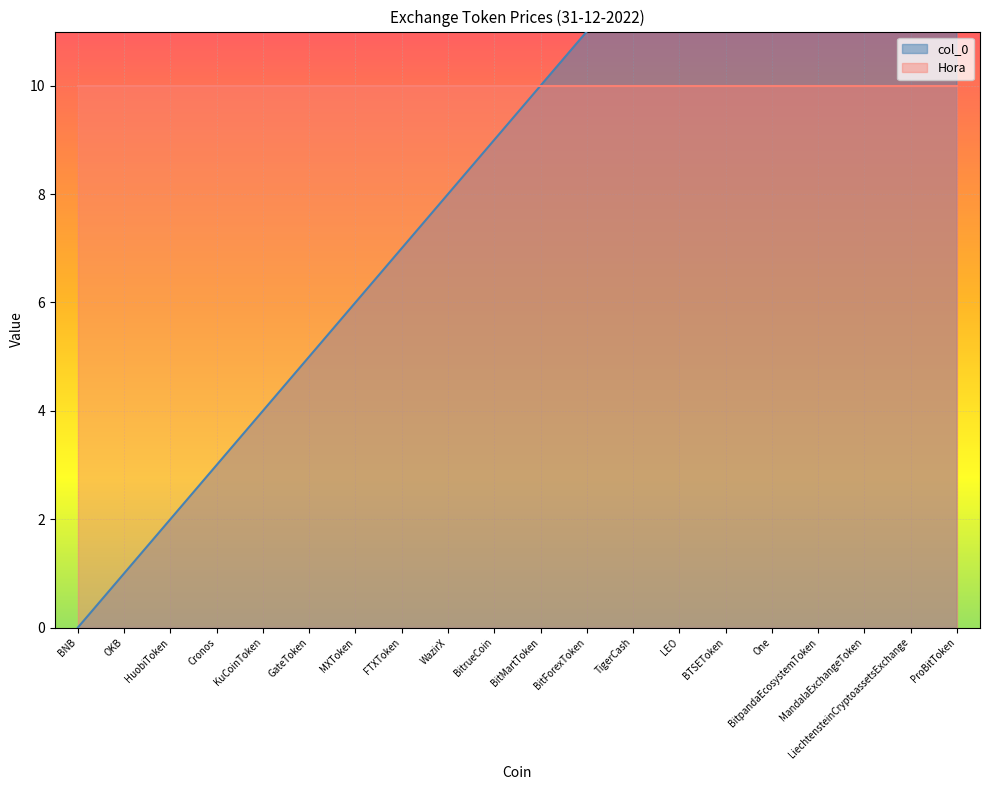

The value at GateToken is 7. True or false?

False